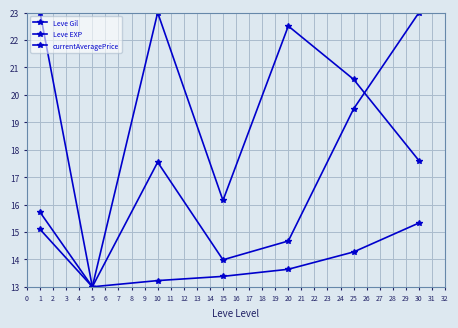

How many lines are shown in the chart?

3